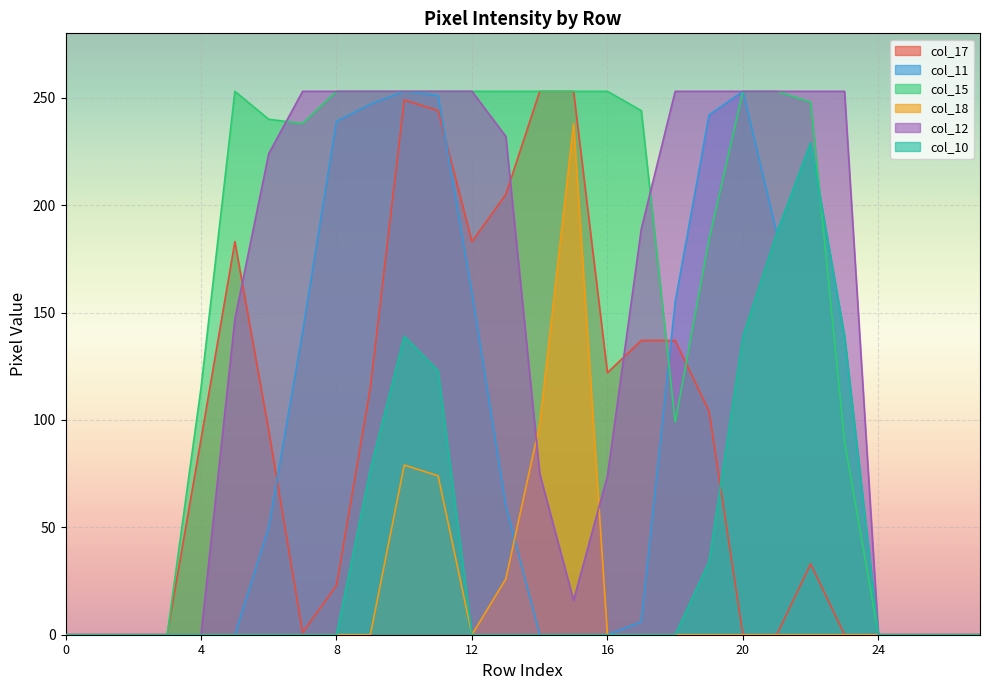

Is the value of col_10 at 20 greater than the value of col_11 at 4?

Yes